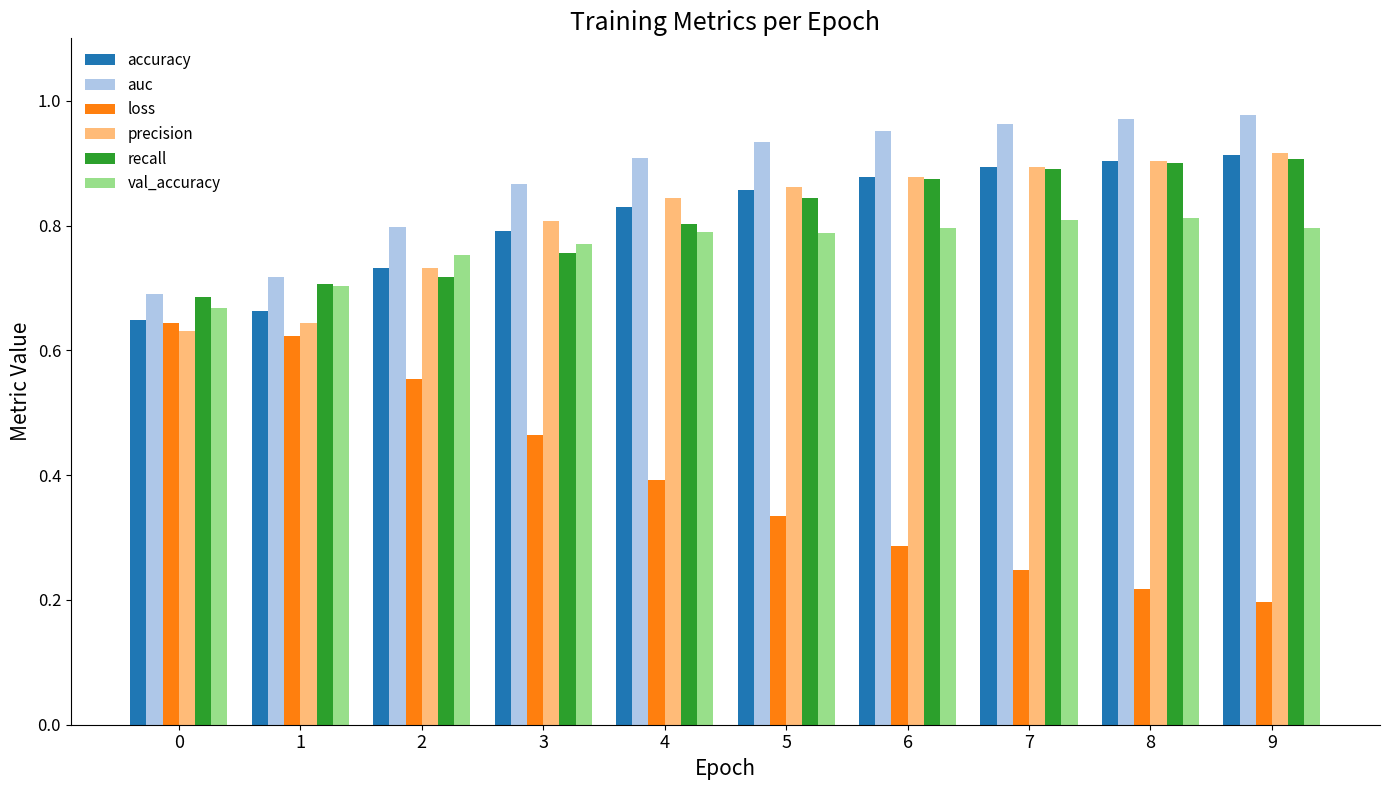

What is the sum of all recall values?

8.1